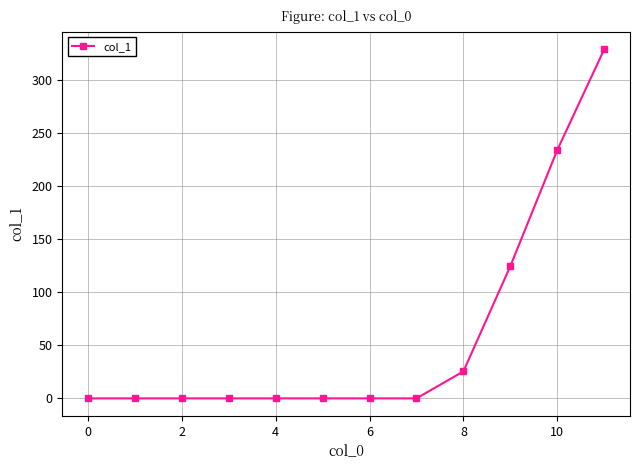

How many values exceed 0?

4